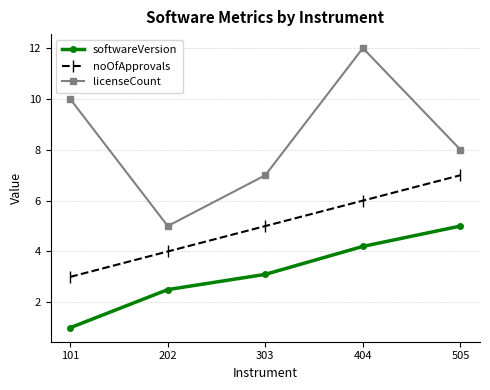

What is the total value across all series at 404?

22.2